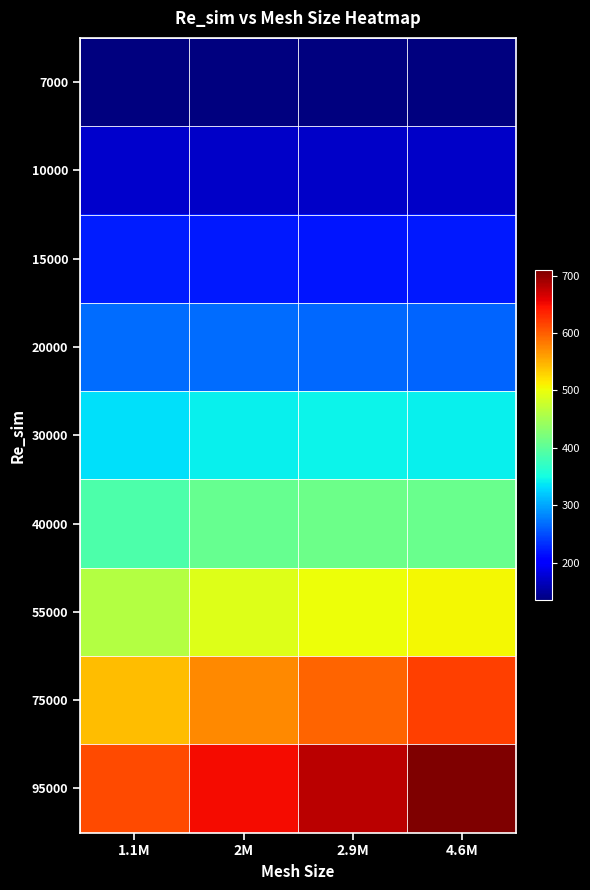

Reading right to left, extract all data points from this chart.

7000: 4.6M=135.4	2.9M=134.8	2M=135.2	1.1M=134.0
10000: 4.6M=171.8	2.9M=171.8	2M=170.7	1.1M=172.4
15000: 4.6M=219.6	2.9M=218.4	2M=220.8	1.1M=223.5
20000: 4.6M=262.3	2.9M=265.3	2M=267.0	1.1M=267.1
30000: 4.6M=341.3	2.9M=343.6	2M=342.7	1.1M=333.6
40000: 4.6M=410.6	2.9M=410.6	2M=406.9	1.1M=389.8
55000: 4.6M=505.9	2.9M=501.2	2M=489.7	1.1M=460.7
75000: 4.6M=618.0	2.9M=597.0	2M=574.5	1.1M=541.1
95000: 4.6M=709.6	2.9M=679.4	2M=650.0	1.1M=610.7